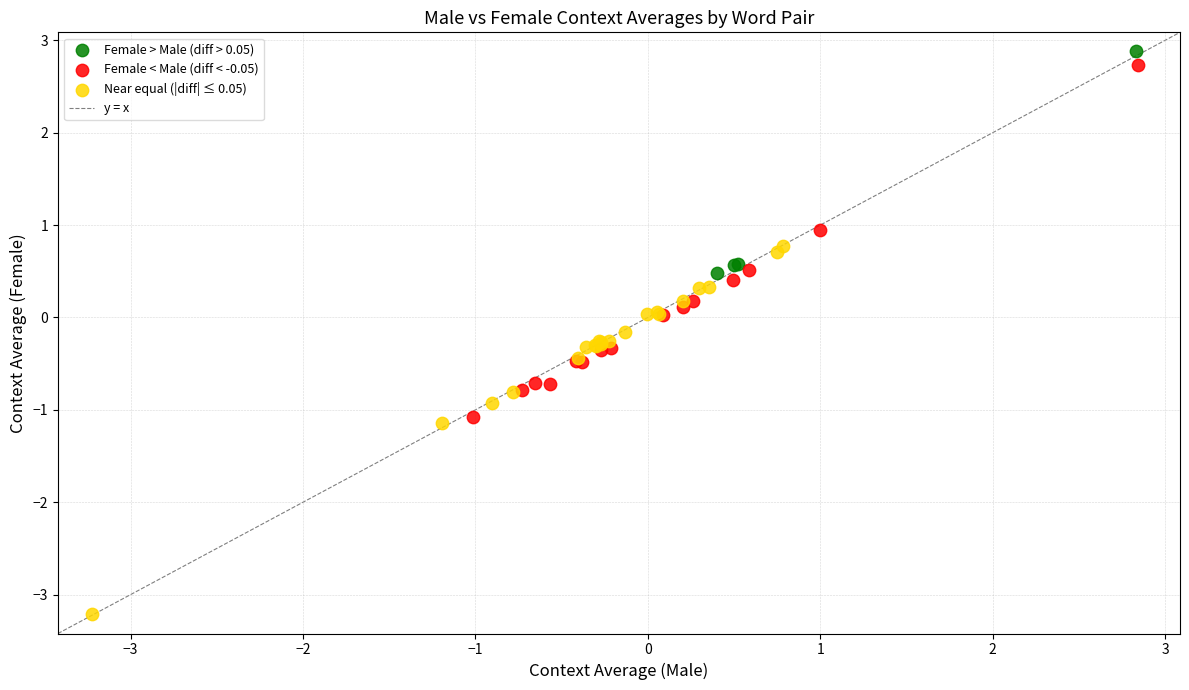

Which series contains the lowest Y value?

Near equal (|diff| ≤ 0.05)